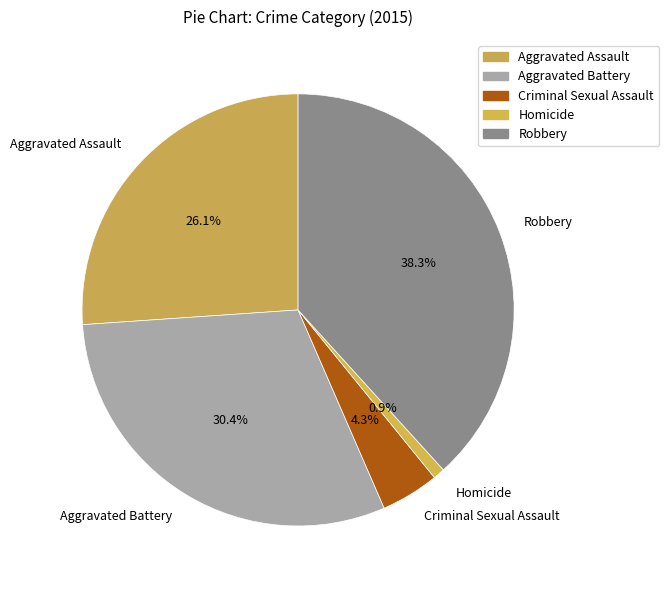

Approximately how many times larger is the value at Aggravated Battery compared to Homicide?

35.0